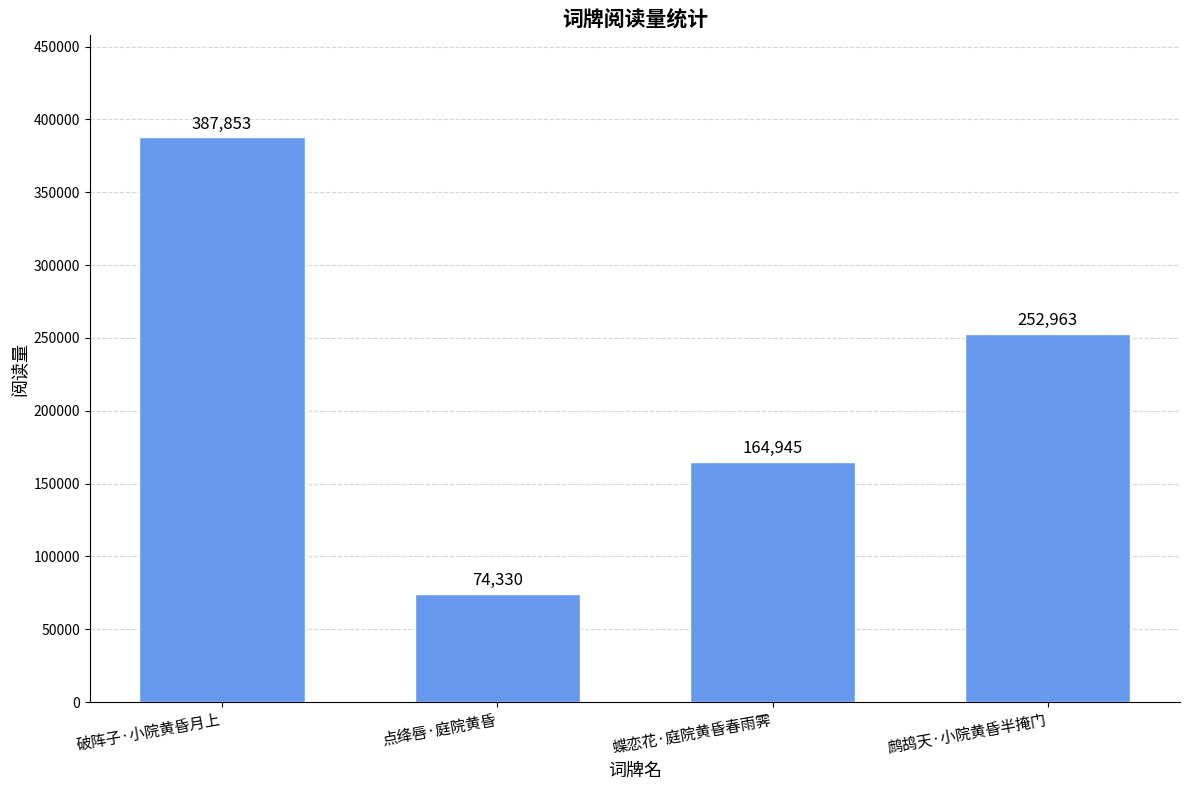

The chart shows a value of 387853 at 破阵子·小院黄昏月上. True or false?

True